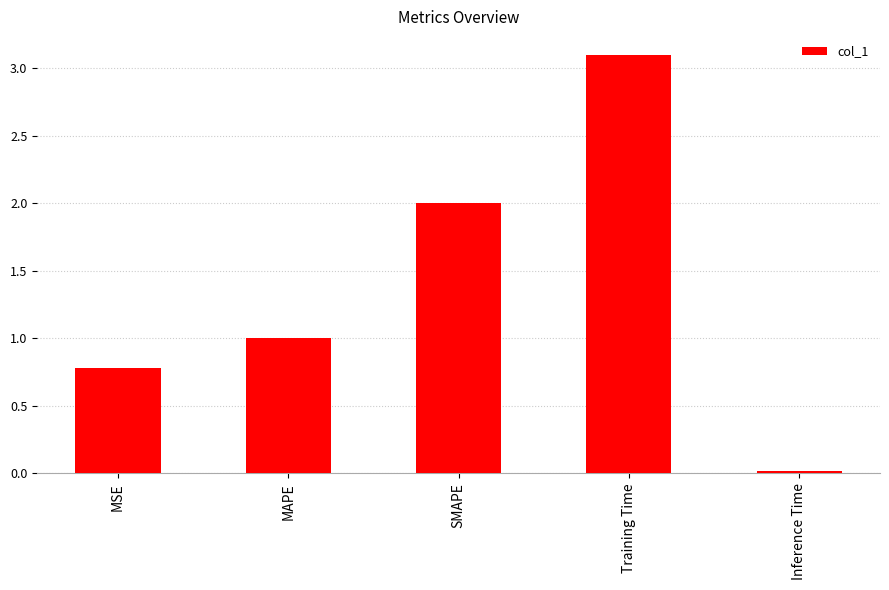

What is the ratio of the value at MAPE to the value at SMAPE?

0.5